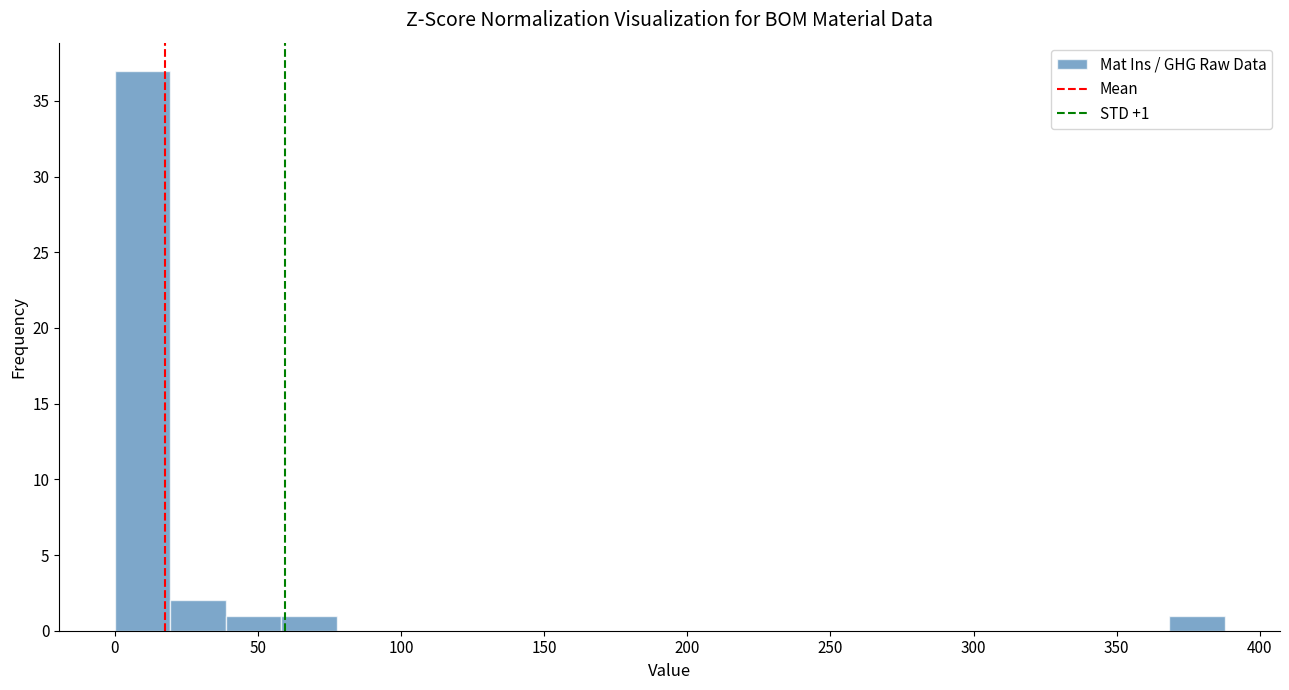

Around what value on the x-axis is the tallest bar? Give the approximate position of its centre, as read against the axis.

10